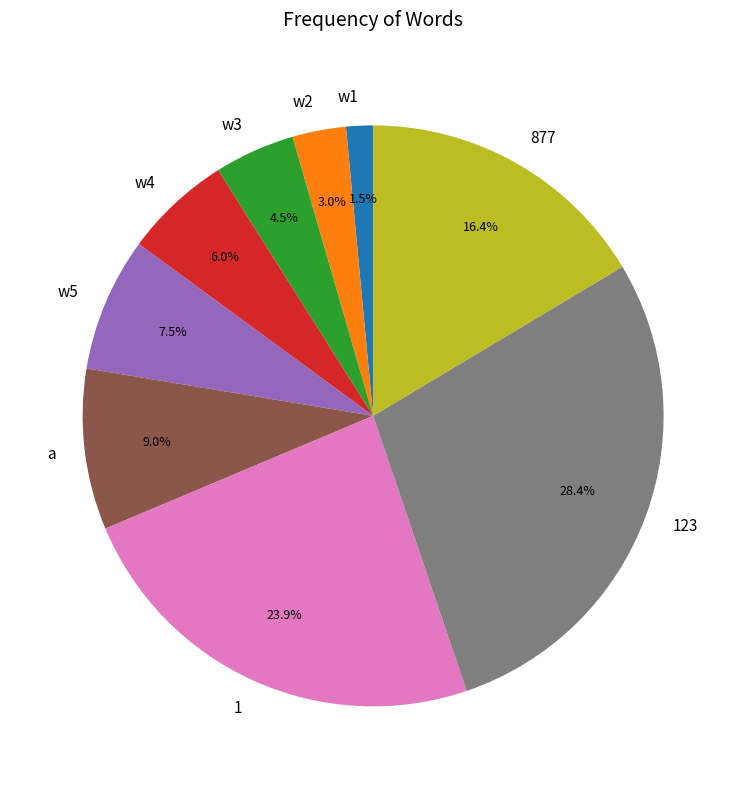

Rank the categories by value from highest to lowest.

123, 1, 877, a, w5, w4, w3, w2, w1